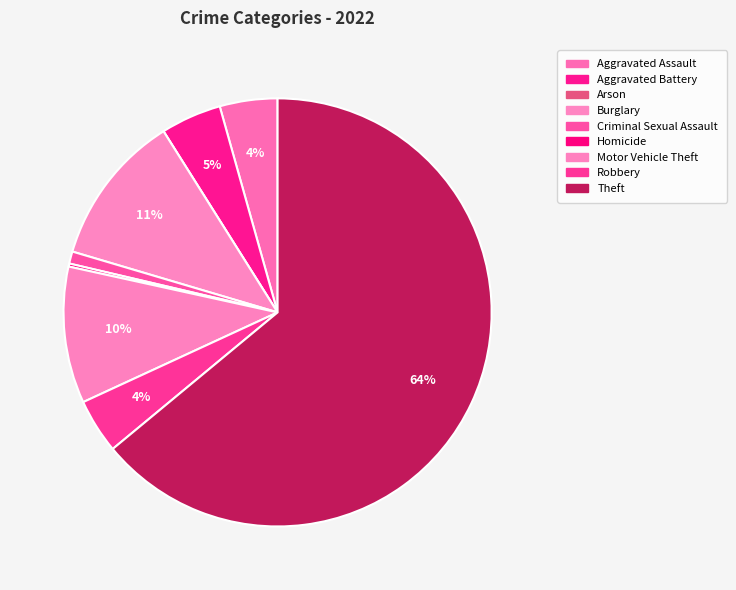

Does Criminal Sexual Assault represent more than half of the total?

No